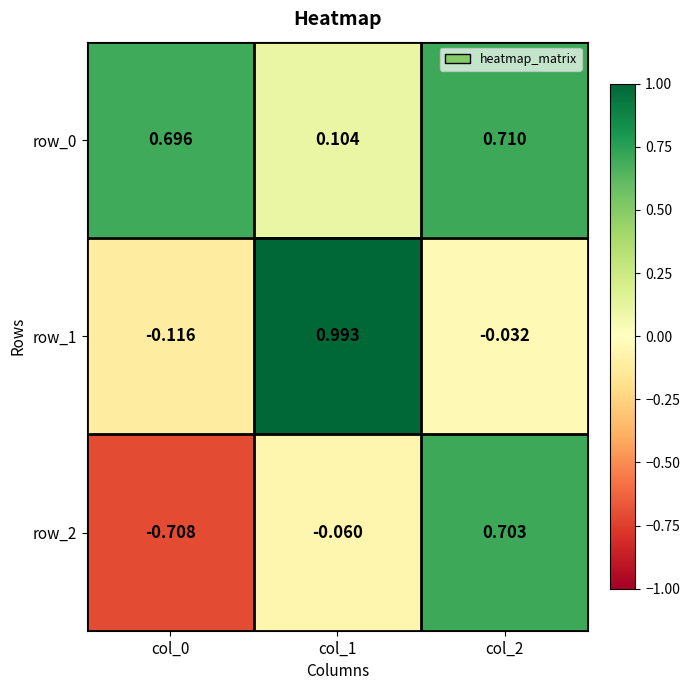

What is the difference between the row_2 values at col_2 and col_0?

1.4